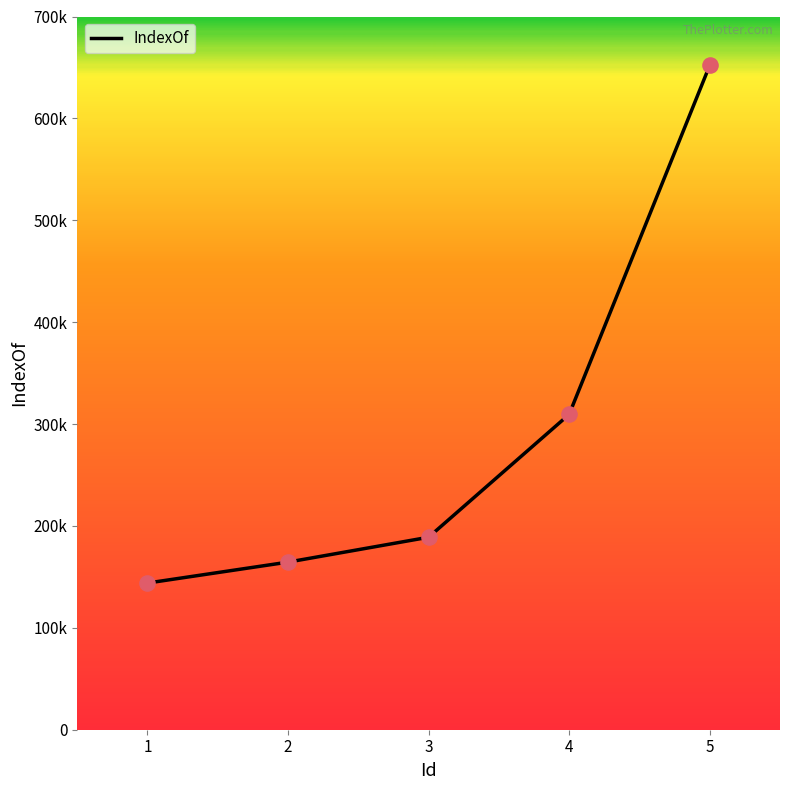

Which has a higher value, 2 or 4?

4